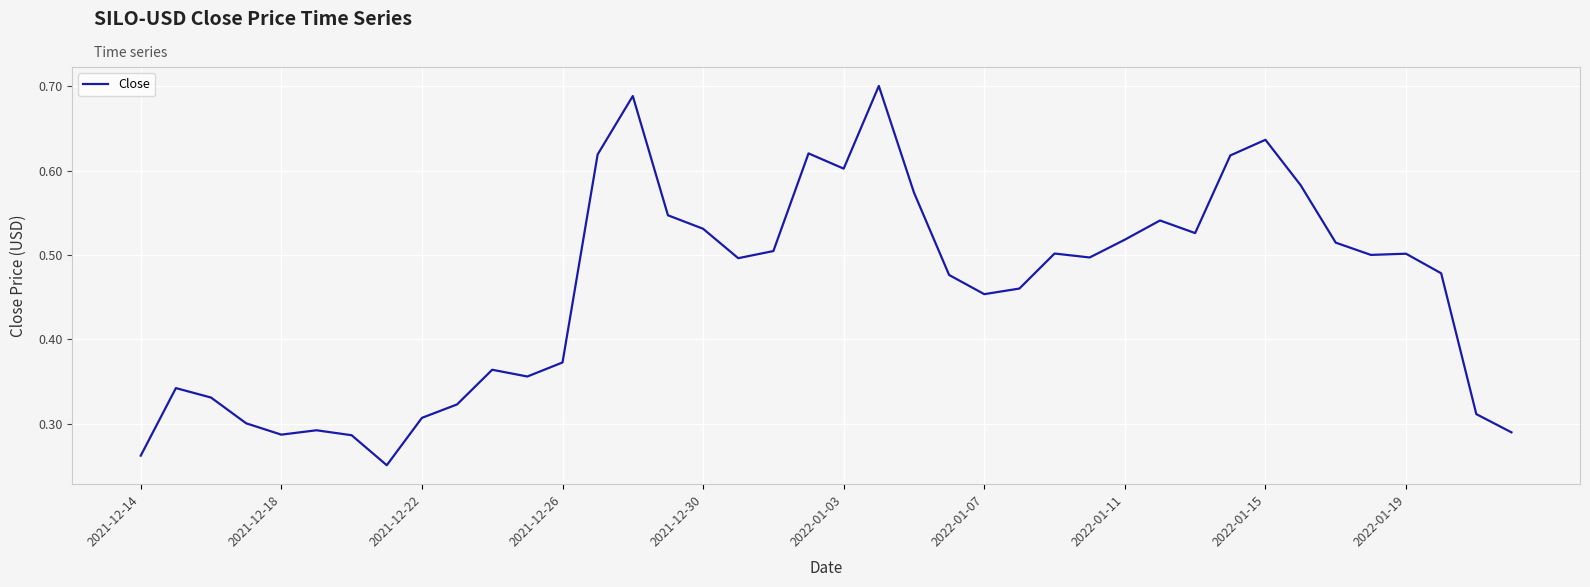

Is this an area chart (filled region under the line)?

No